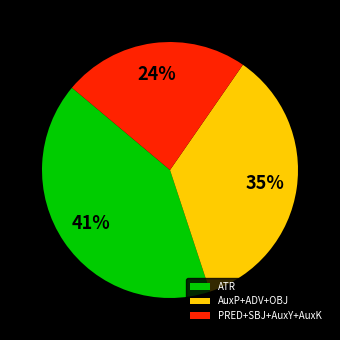

What percentage is the PRED+SBJ+AuxY+AuxK slice, to the nearest percent?

24%